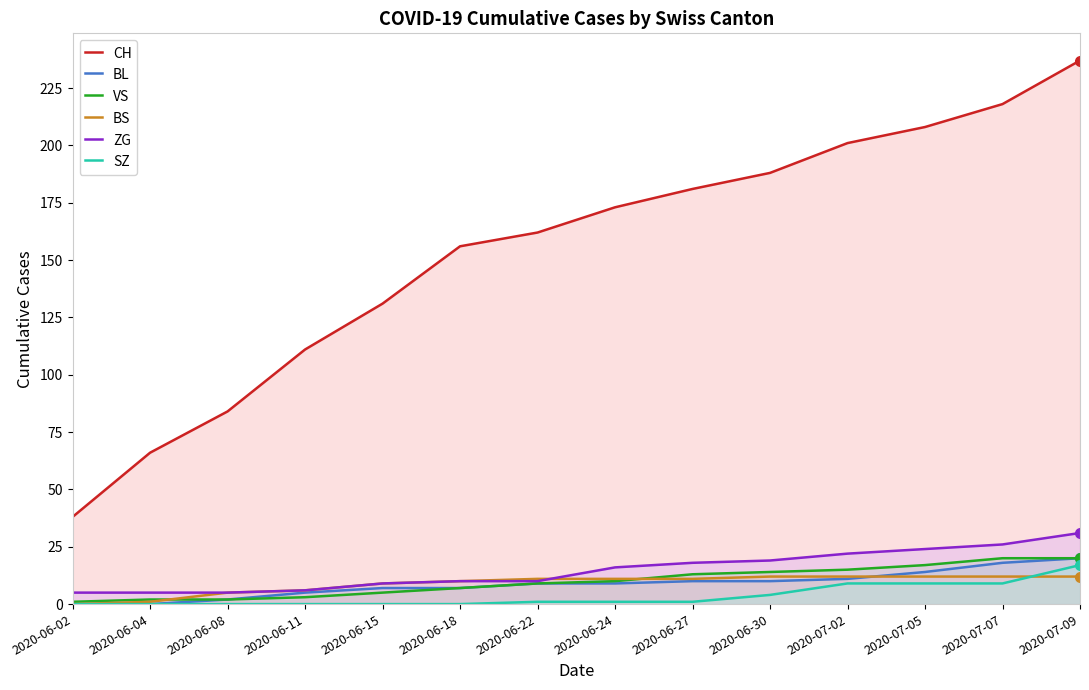

Rank the series by their maximum value, from lowest to highest.

BS, SZ, BL, VS, ZG, CH